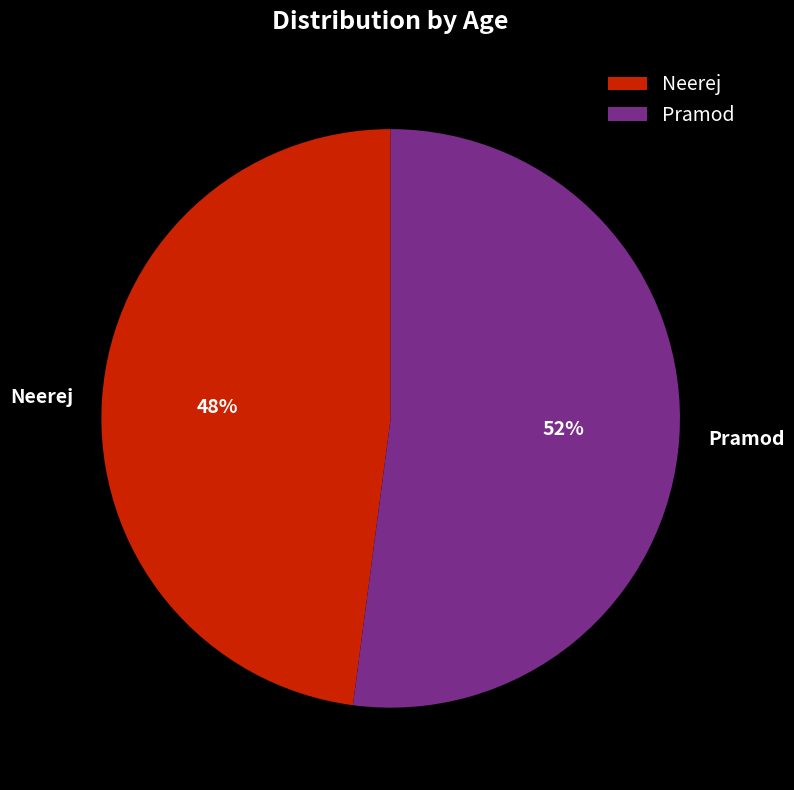

To the nearest percent, what is the difference between the largest and smallest slice percentages?

4%